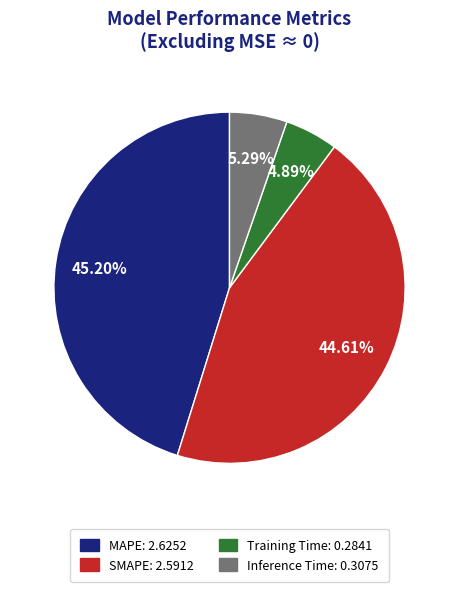

The SMAPE slice represents 45% of the pie. True or false?

True